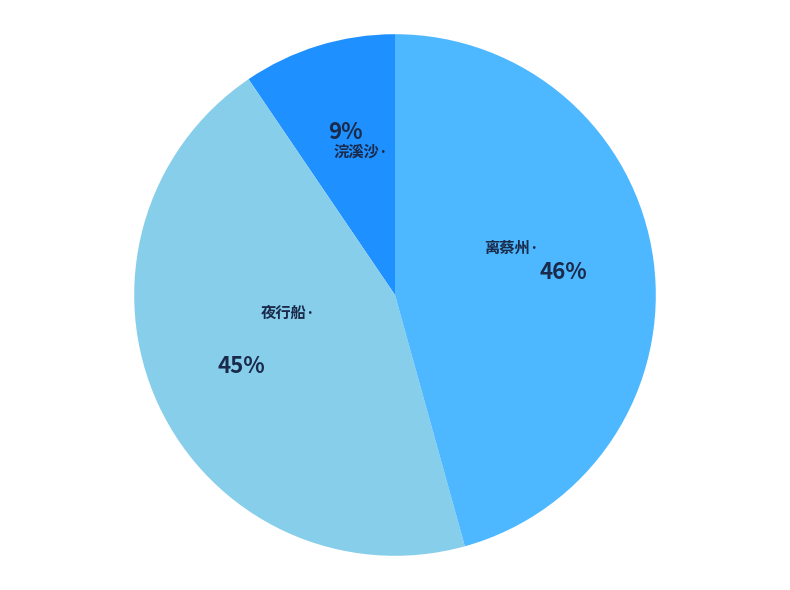

To the nearest percent, what is the average slice percentage?

33%